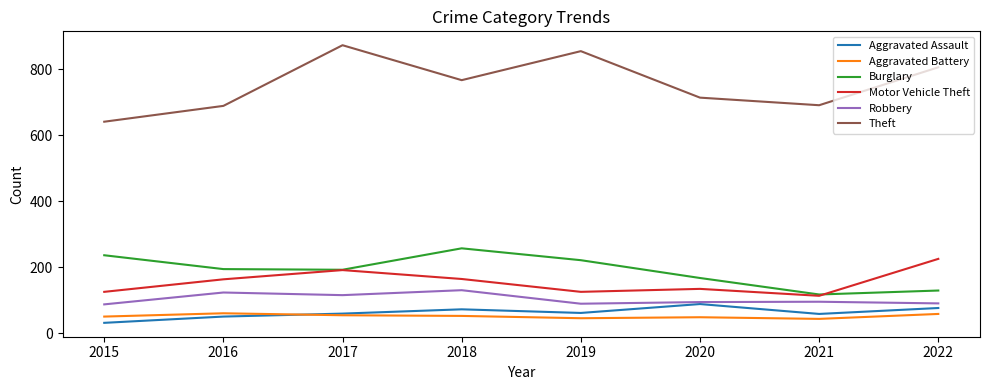

In Robbery, how many points are lower than both neighbors (excluding endpoints)?

2